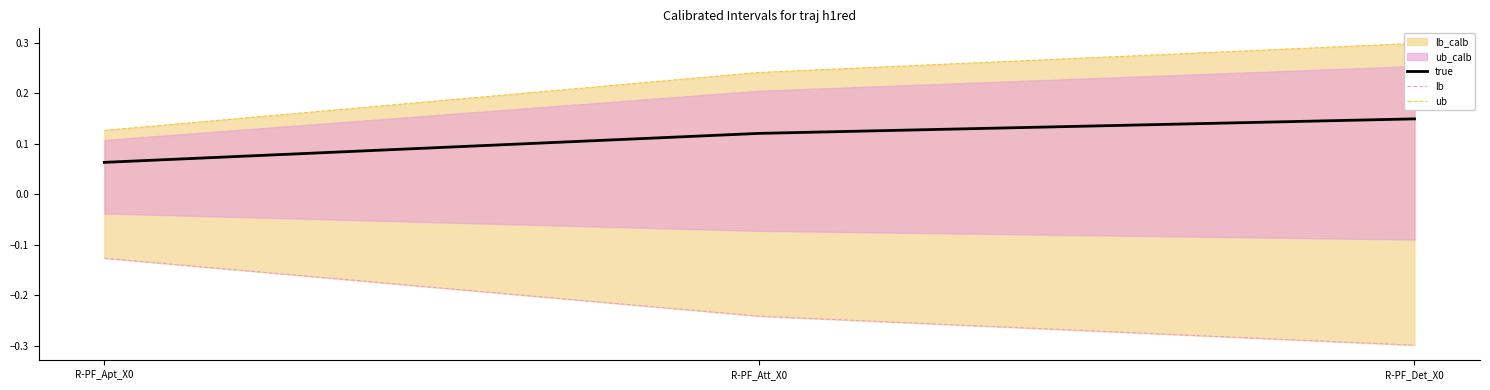

Is it true that true equals 0.2 at R-PF_Att_X0?

False